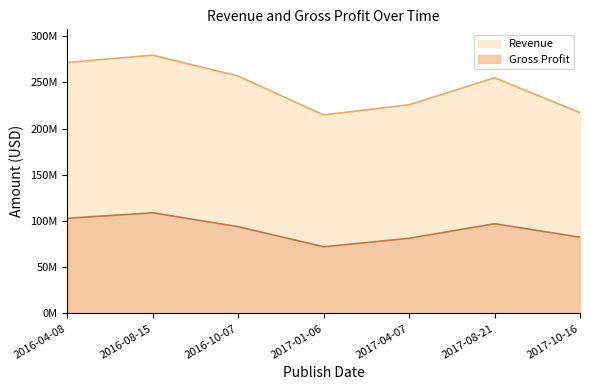

The value of Revenue at 2017-08-21 is 452197691. True or false?

False